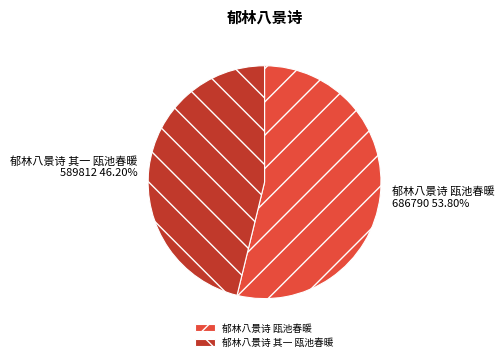

What percentage is NOT represented by 郁林八景诗 其一 瓯池春暖?

53.8%